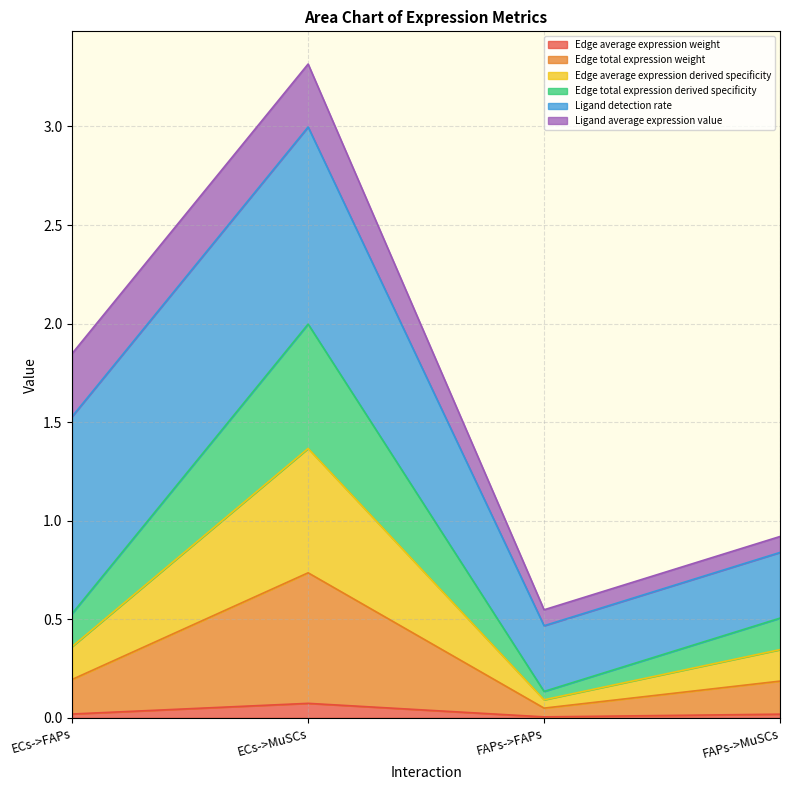

What is the label of the 4th point from the right?

ECs->FAPs